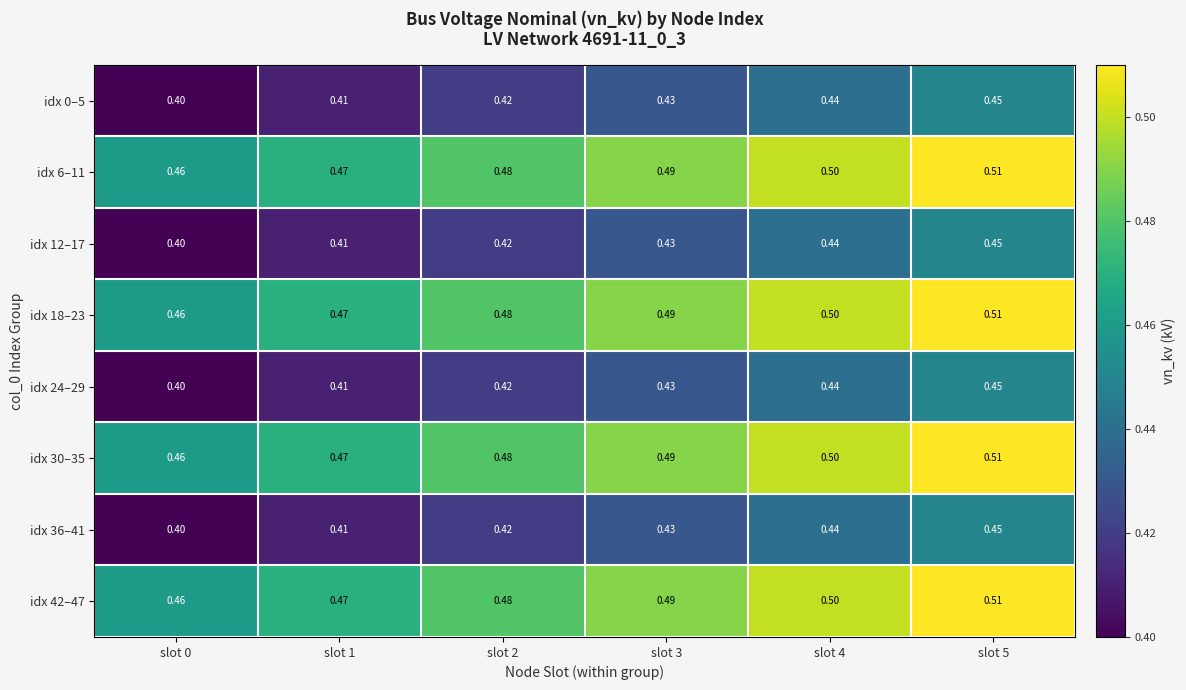

Count the number of data series in this chart.

8